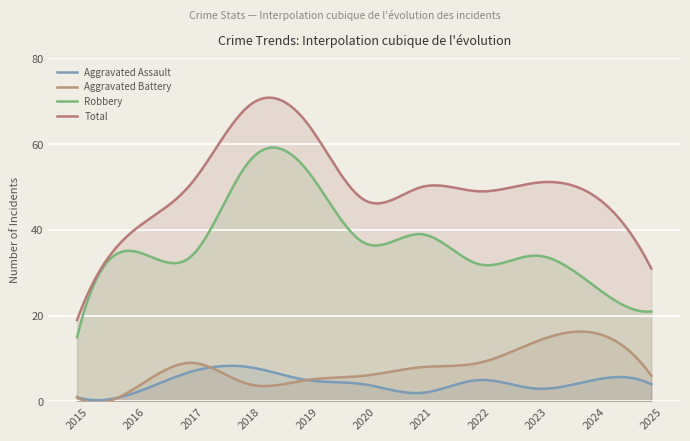

How many categories are shown in the chart?

300